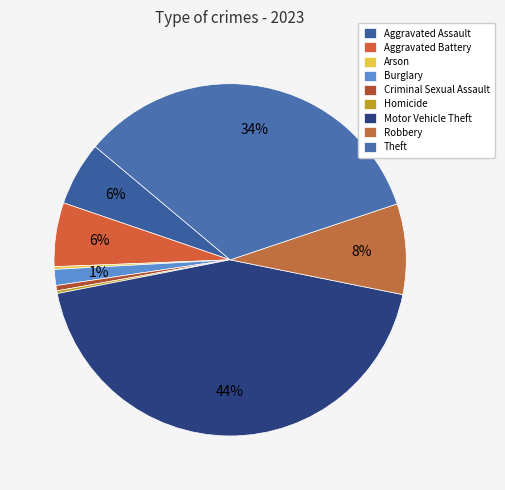

Which slice is the largest?

Motor Vehicle Theft